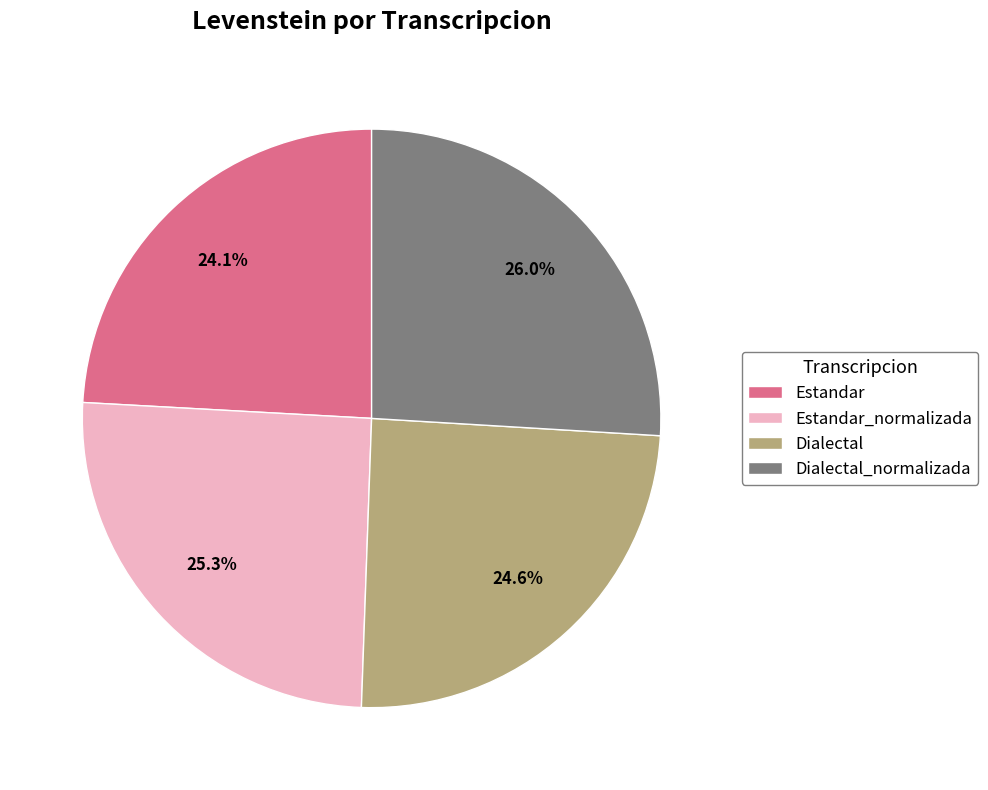

What percentage is NOT represented by Dialectal_normalizada?

74.0%